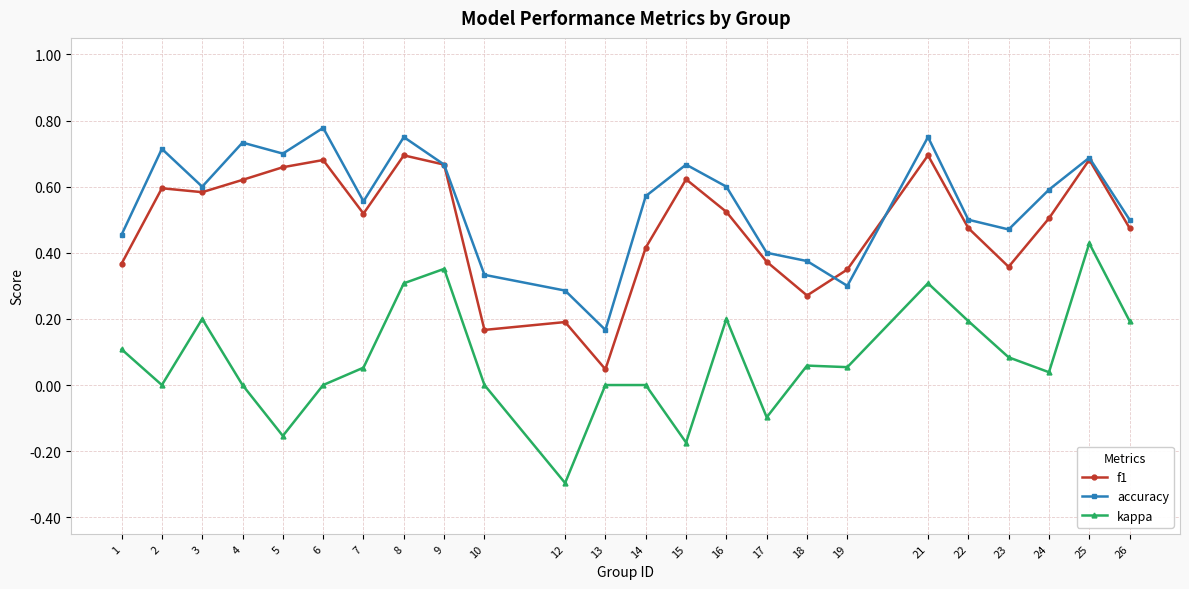

The accuracy series shows 0.1 at 19. True or false?

False